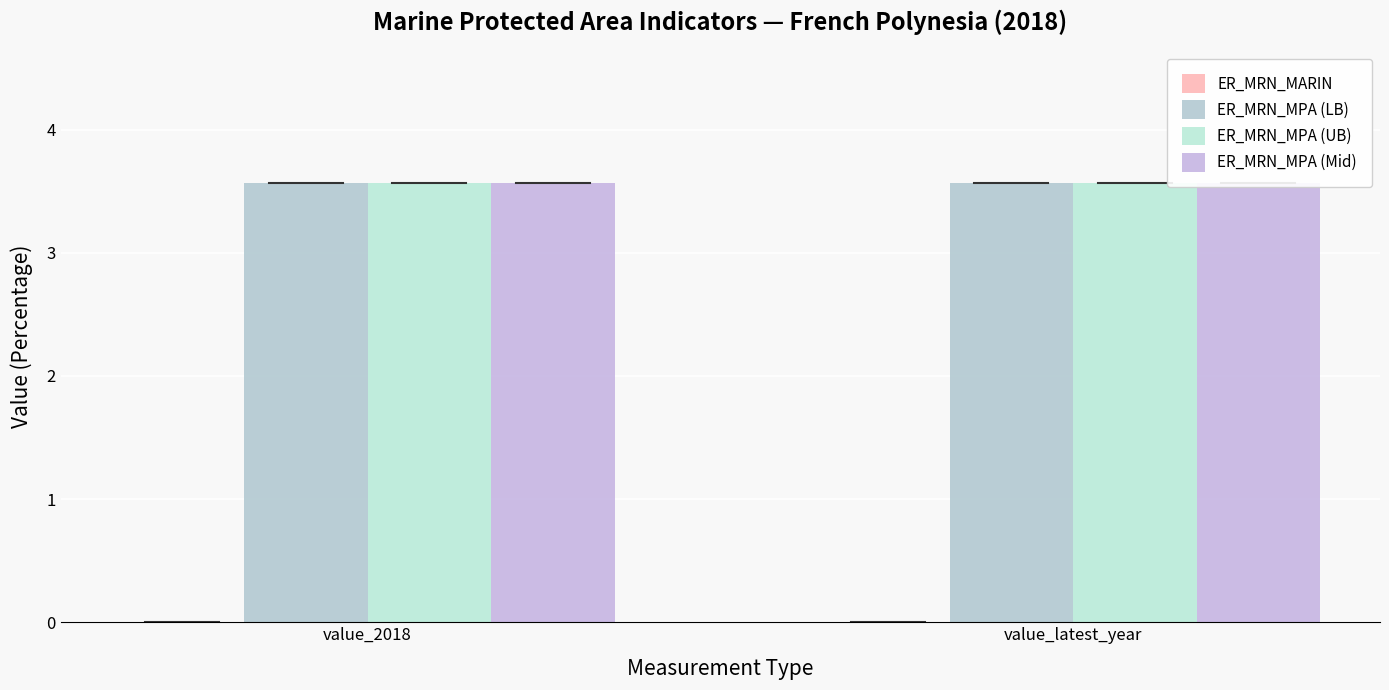

Between value_2018 and value_latest_year, which series saw the biggest shift?

ER_MRN_MARIN